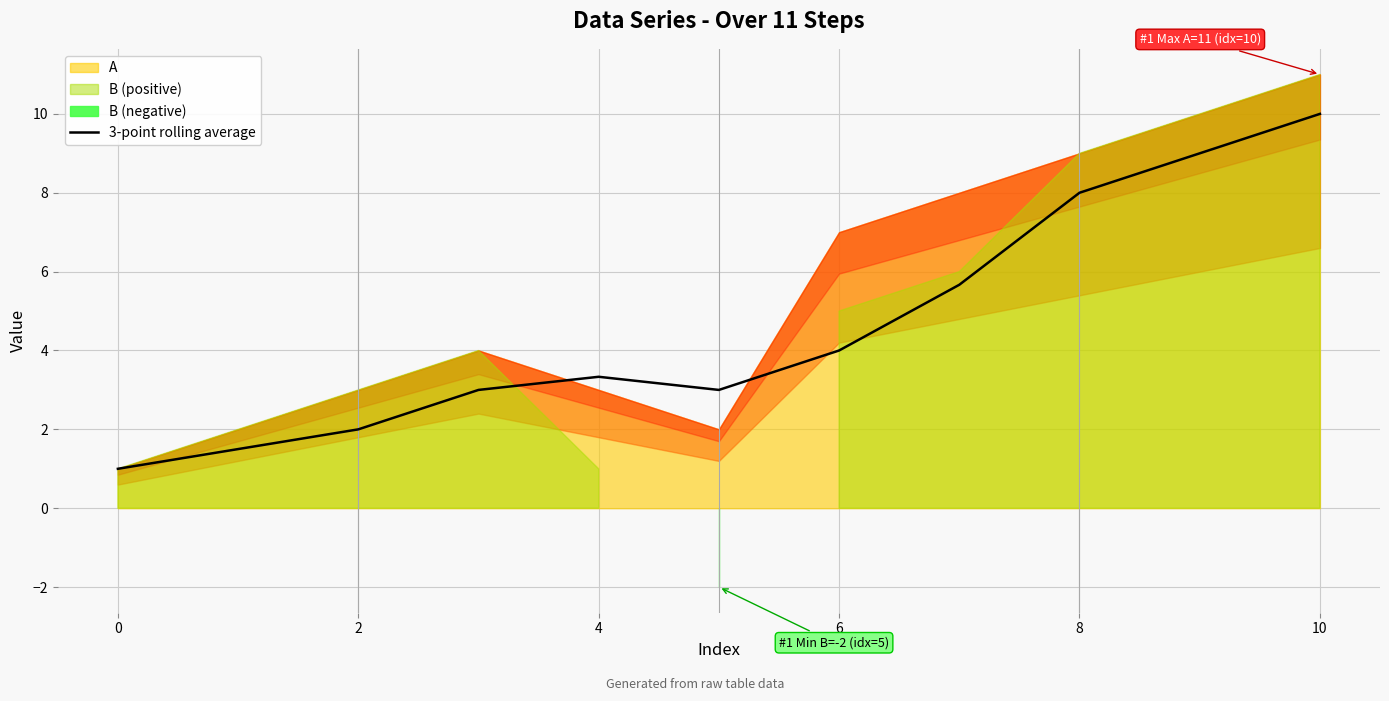

Reading right to left, extract all data points from this chart.

10.0	9.0	8.0	5.7	4.0	3.0	3.3	3.0	2.0	1.5	1.0